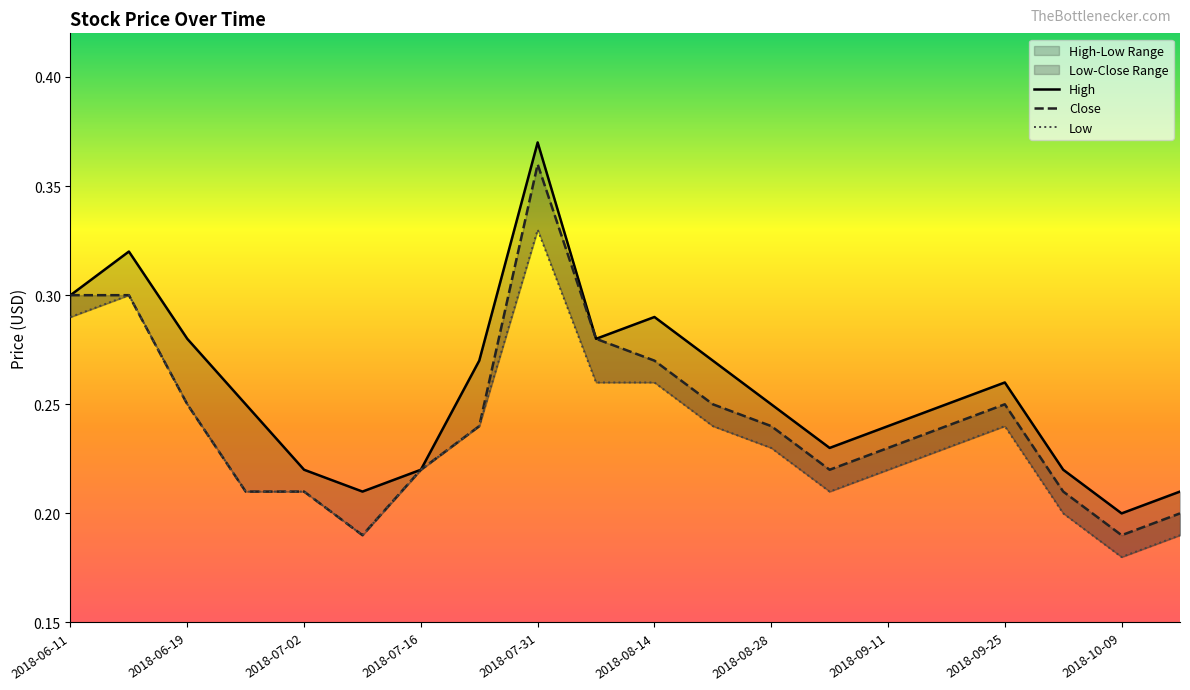

Reading left to right, extract all data points from this chart.

High: 2018-06-11=0.3	2018-06-15=0.3	2018-06-19=0.3	2018-06-25=0.2	2018-07-02=0.2	2018-07-09=0.2	2018-07-16=0.2	2018-07-23=0.3	2018-07-31=0.4	2018-08-07=0.3	2018-08-14=0.3	2018-08-21=0.3	2018-08-28=0.2	2018-09-04=0.2	2018-09-11=0.2	2018-09-18=0.2	2018-09-25=0.3	2018-10-02=0.2	2018-10-09=0.2	2018-10-16=0.2
Close: 2018-06-11=0.3	2018-06-15=0.3	2018-06-19=0.2	2018-06-25=0.2	2018-07-02=0.2	2018-07-09=0.2	2018-07-16=0.2	2018-07-23=0.2	2018-07-31=0.4	2018-08-07=0.3	2018-08-14=0.3	2018-08-21=0.2	2018-08-28=0.2	2018-09-04=0.2	2018-09-11=0.2	2018-09-18=0.2	2018-09-25=0.2	2018-10-02=0.2	2018-10-09=0.2	2018-10-16=0.2
Low: 2018-06-11=0.3	2018-06-15=0.3	2018-06-19=0.2	2018-06-25=0.2	2018-07-02=0.2	2018-07-09=0.2	2018-07-16=0.2	2018-07-23=0.2	2018-07-31=0.3	2018-08-07=0.3	2018-08-14=0.3	2018-08-21=0.2	2018-08-28=0.2	2018-09-04=0.2	2018-09-11=0.2	2018-09-18=0.2	2018-09-25=0.2	2018-10-02=0.2	2018-10-09=0.2	2018-10-16=0.2